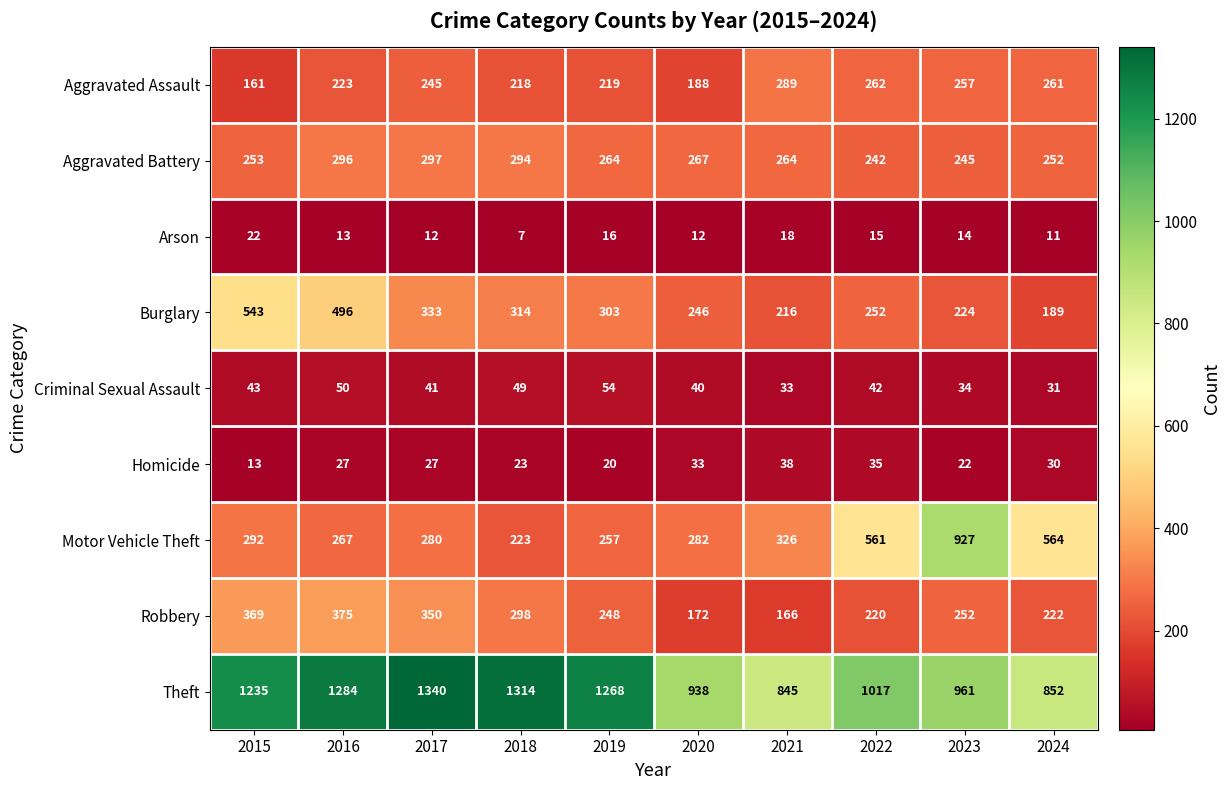

Which label corresponds to the largest value in the chart?

2017